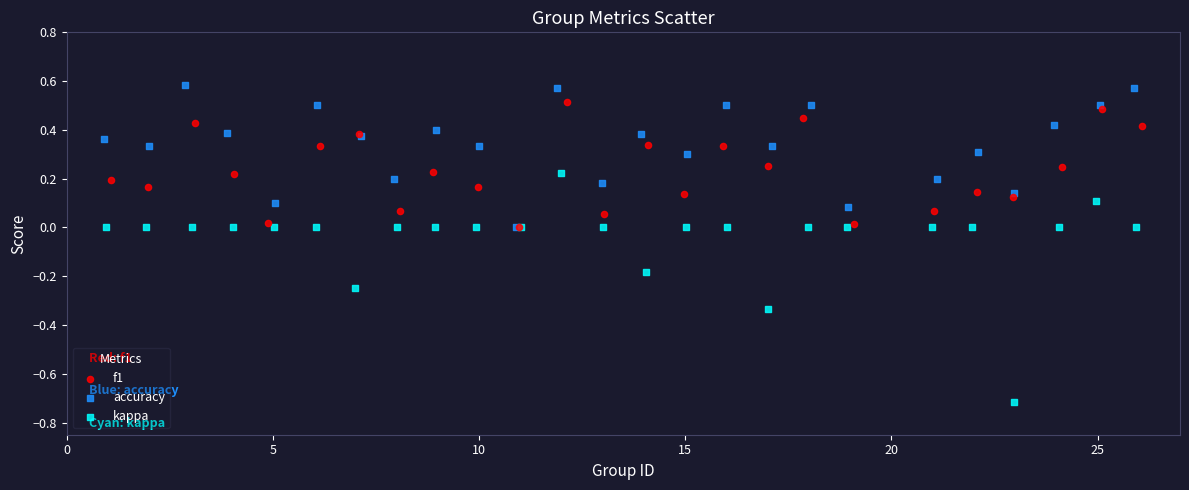

What are all the series names shown in the legend?

f1, accuracy, kappa